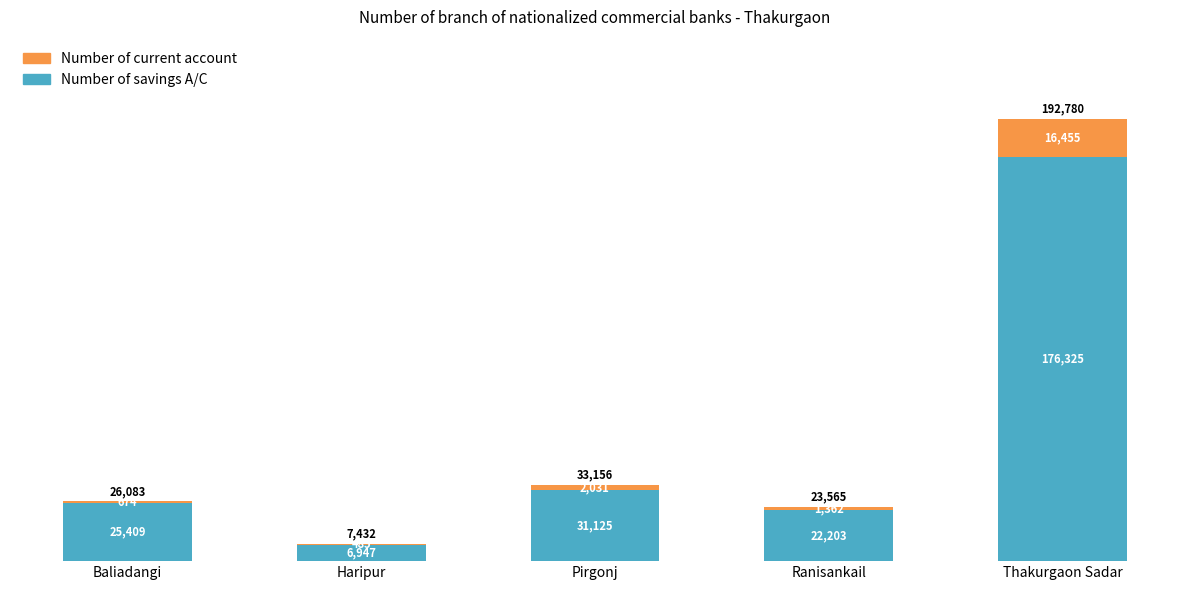

At which label is Number of savings A/C closest to 91636?

Pirgonj